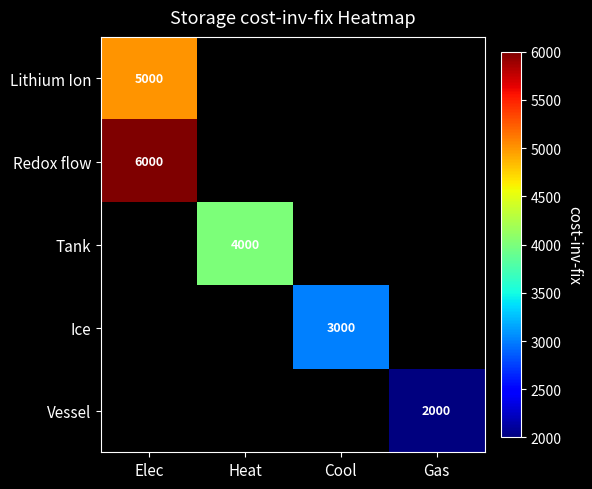

True or false: Ice has a value of 4740 at Cool.

False